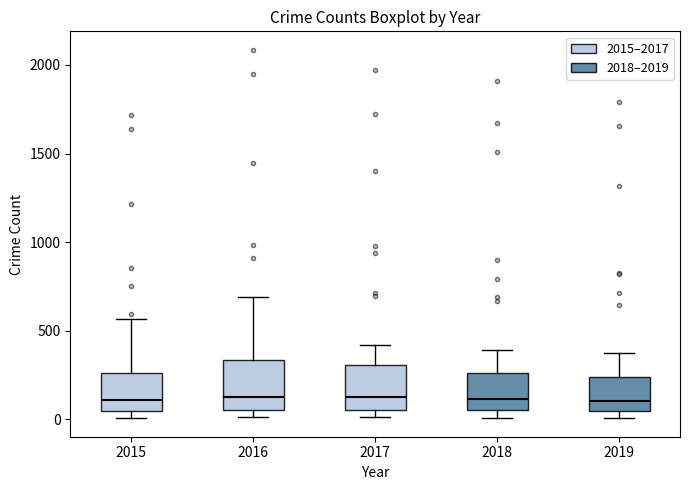

Reading left to right, transcribe this box plot: for each box, give where its median line is, the range the box spans, and where its two whiskers end, as read against the y-axis. The values are not printed on the chart, so give them approximately, as read against the axis.

2015: median 100, box 50 to 250, whiskers 0 to 550
2016: median 150, box 50 to 350, whiskers 0 to 700
2017: median 150, box 50 to 300, whiskers 0 to 400
2018: median 100, box 50 to 250, whiskers 0 to 400
2019: median 100, box 50 to 250, whiskers 0 to 400